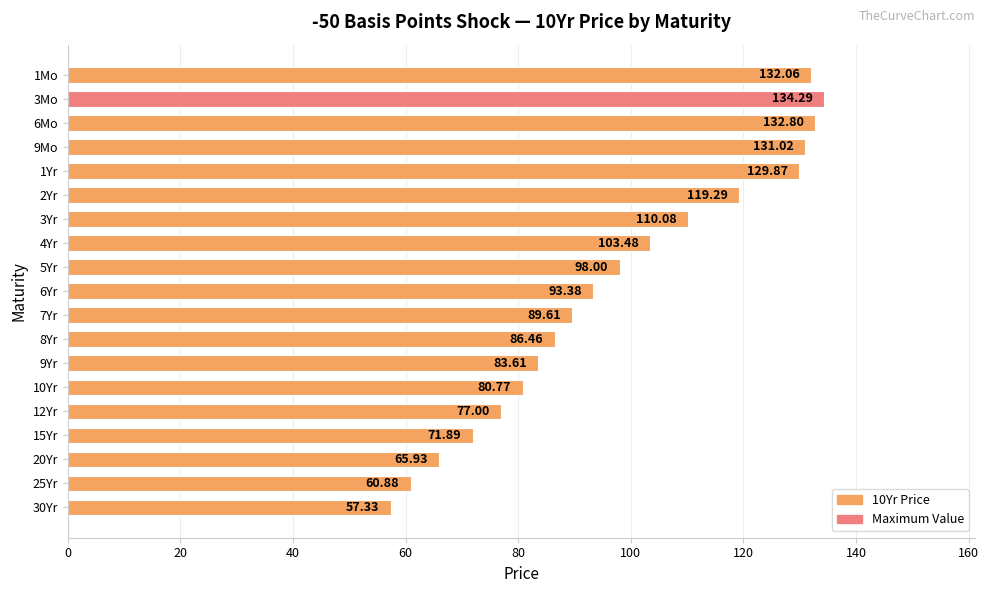

What is the change in value from 2Yr to 4Yr?

-15.8